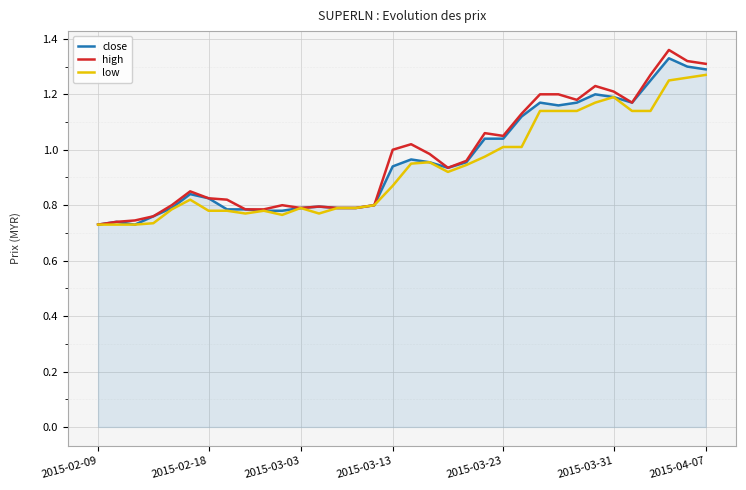

Which series has the largest range (max minus min)?

high